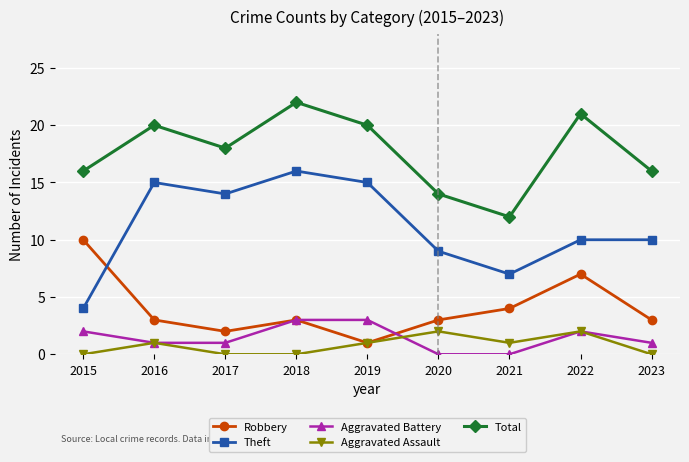

What is the approximate value of Theft at 2015?

4